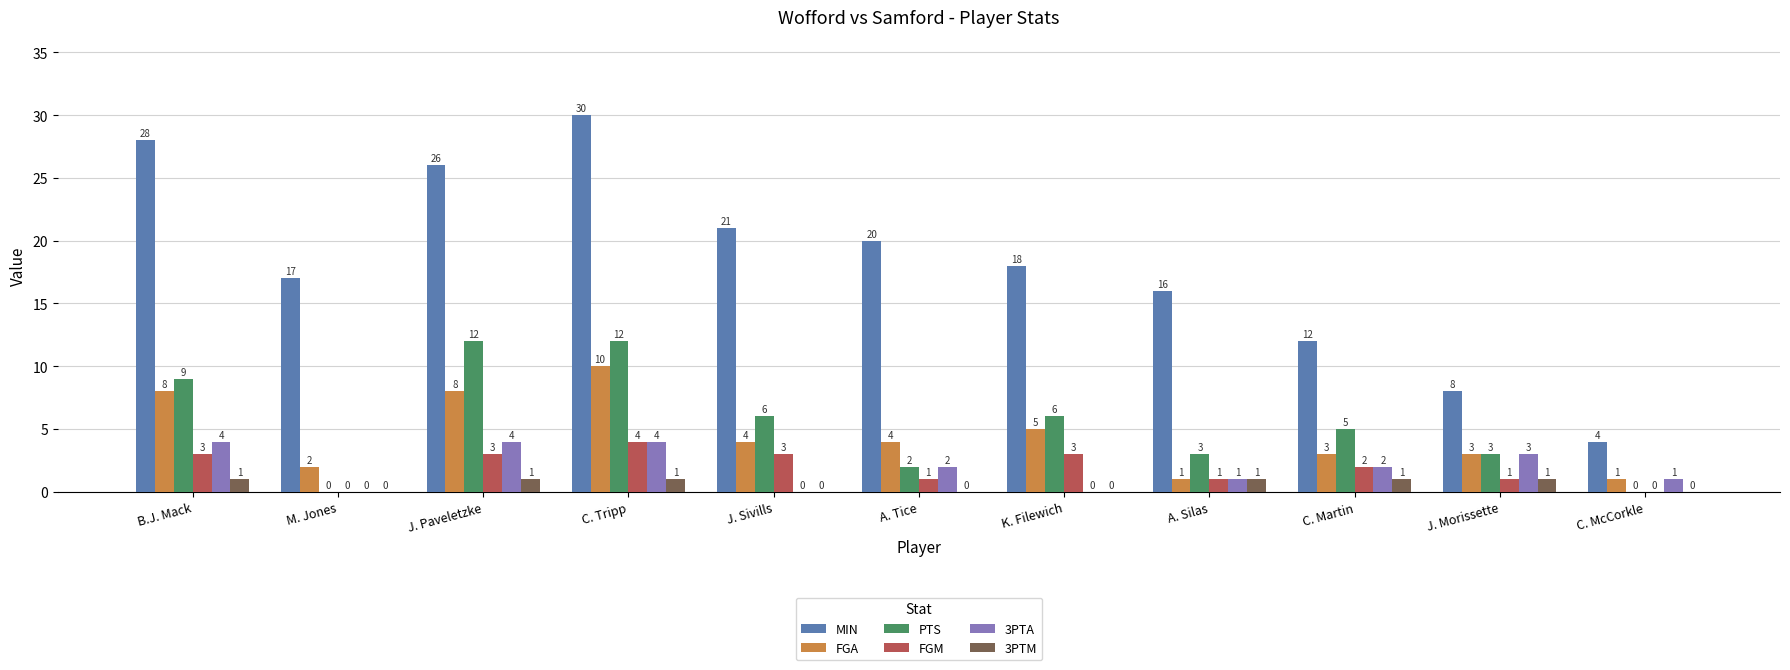

What is the greatest value displayed?

30